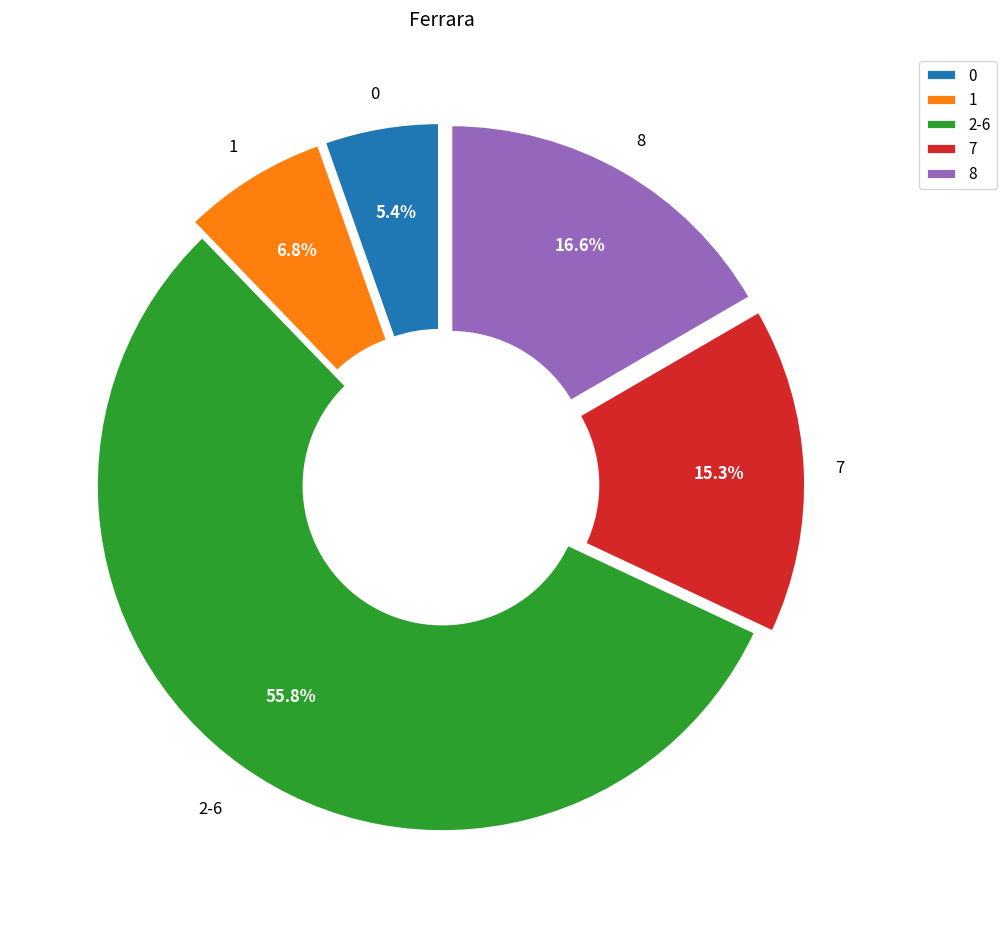

The 0 slice represents 5% of the pie. True or false?

True